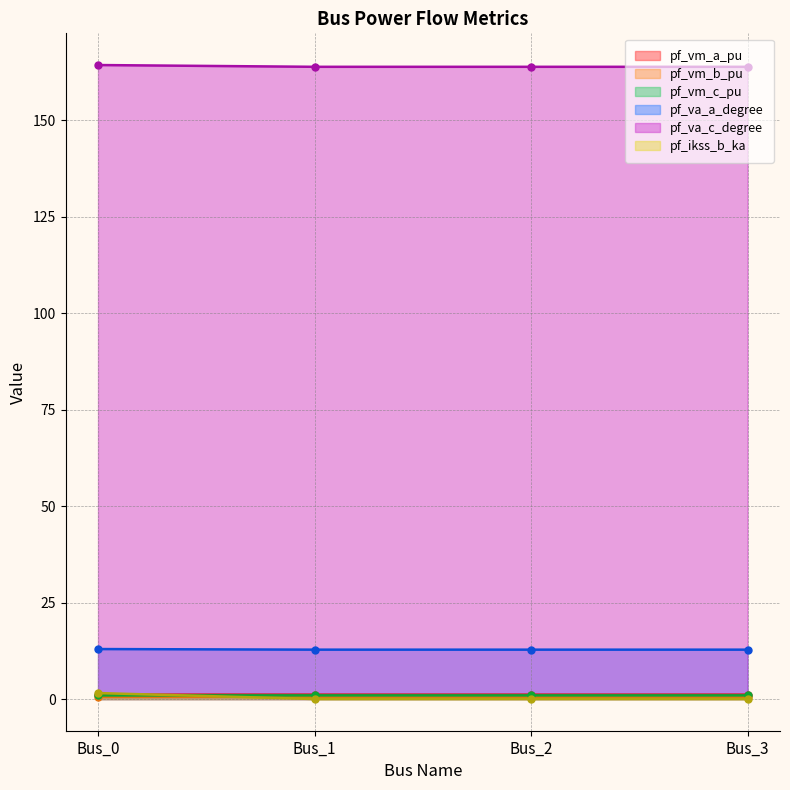

What is the sum of the pf_ikss_b_ka values at Bus_3 and Bus_0?

1.5